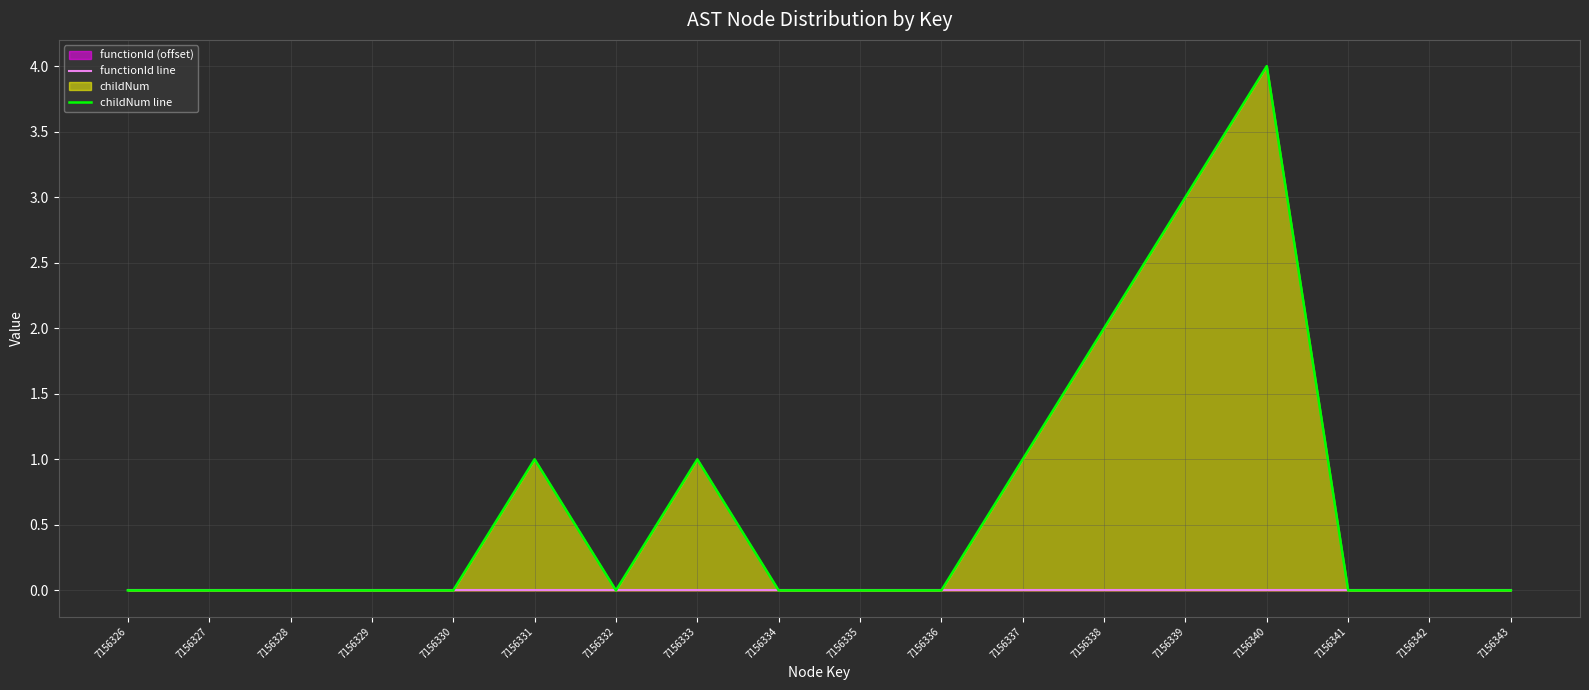

Reading right to left, what are all the values shown in this chart?

functionId line: 7156343=0	7156342=0	7156341=0	7156340=0	7156339=0	7156338=0	7156337=0	7156336=0	7156335=0	7156334=0	7156333=0	7156332=0	7156331=0	7156330=0	7156329=0	7156328=0	7156327=0	7156326=0
childNum line: 7156343=0	7156342=0	7156341=0	7156340=4	7156339=3	7156338=2	7156337=1	7156336=0	7156335=0	7156334=0	7156333=1	7156332=0	7156331=1	7156330=0	7156329=0	7156328=0	7156327=0	7156326=0